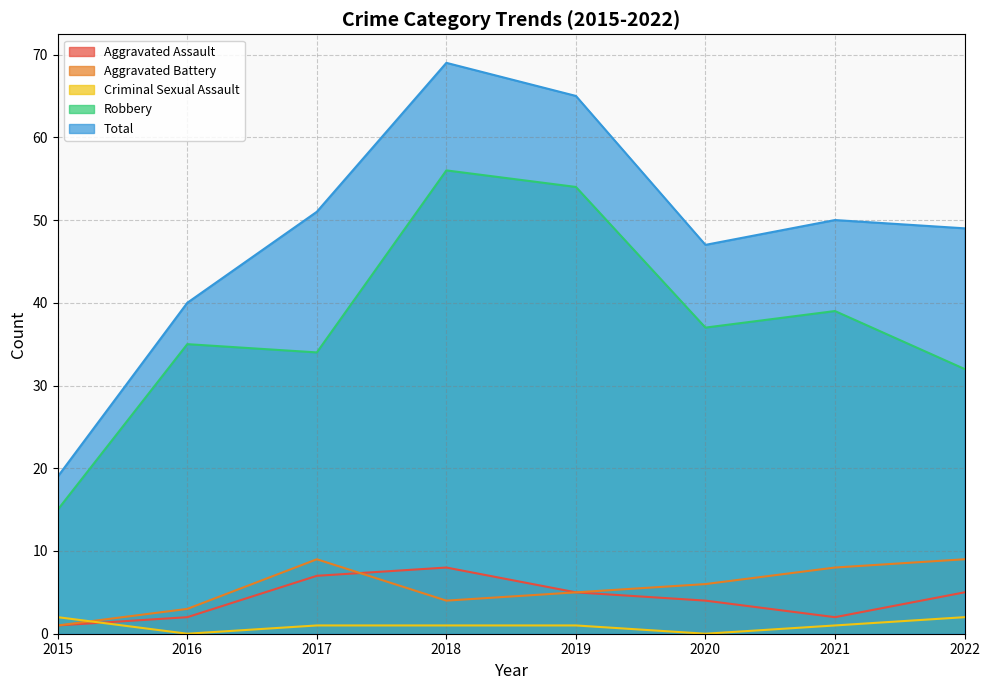

Count the number of categories in the chart.

8